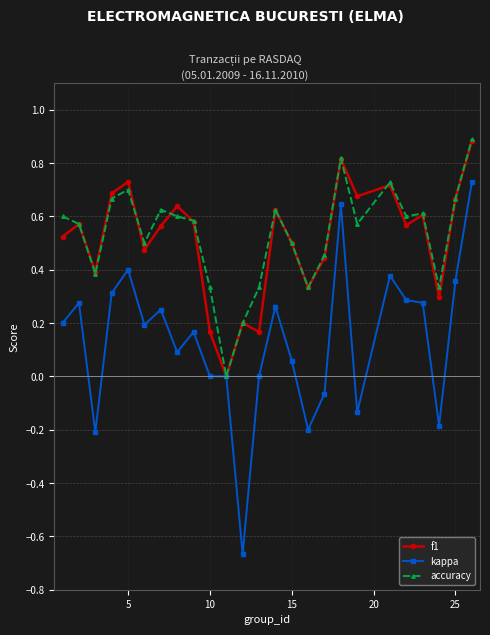

In accuracy, how many points are higher than both neighbors (excluding endpoints)?

6